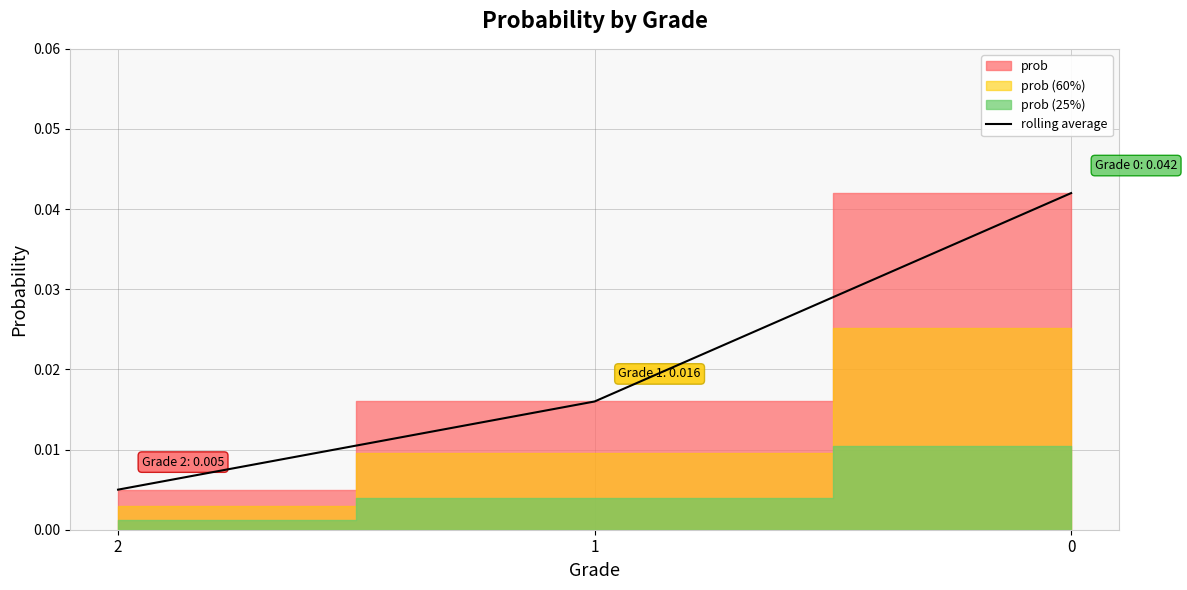

Rank the categories by value from highest to lowest.

0, 1, 2